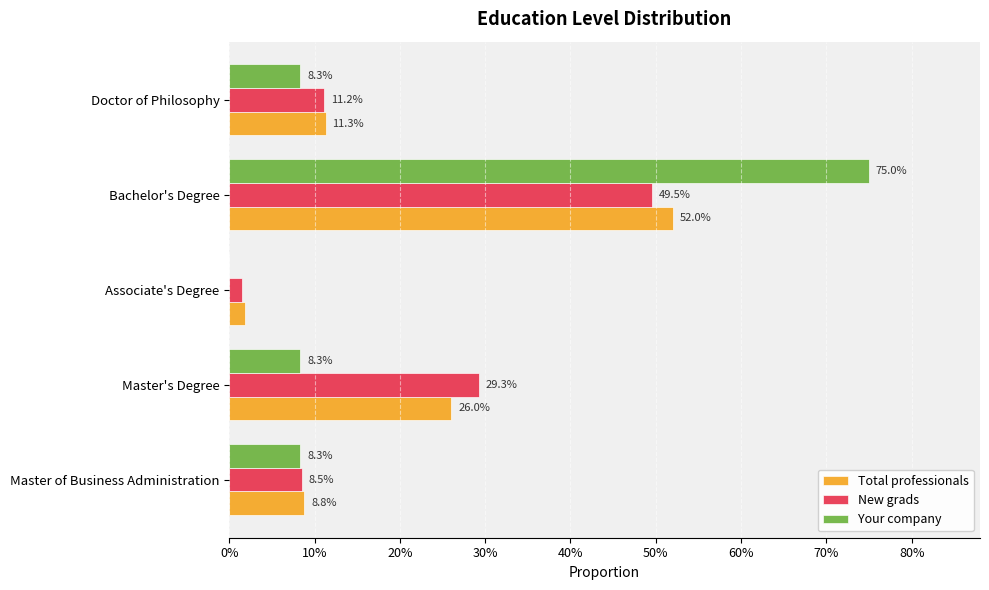

What is the value of the Total professionals bar at the 5th from the left?

0.1